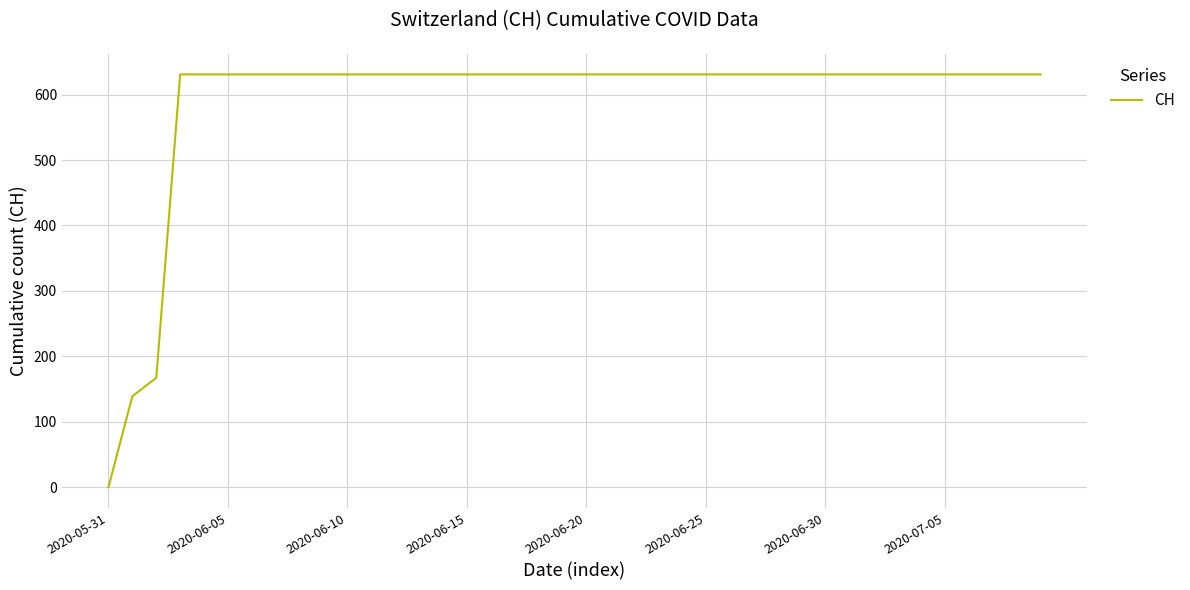

What is the difference between the maximum and minimum values?

631